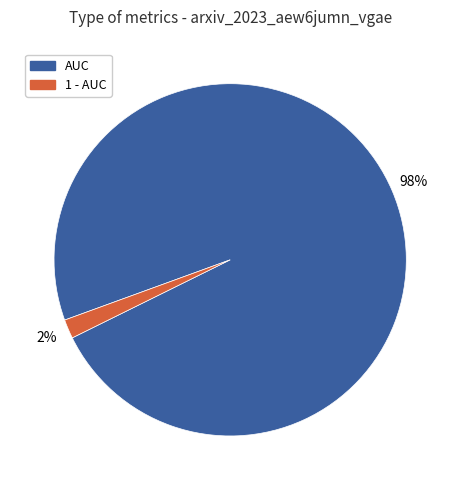

To the nearest percent, what is the difference between the largest and smallest slice percentages?

96%